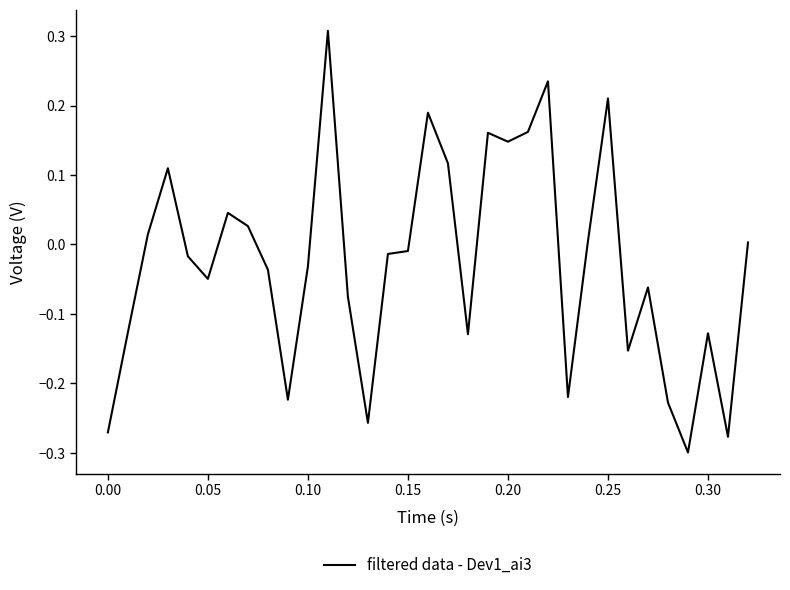

How many lines are shown in the chart?

1